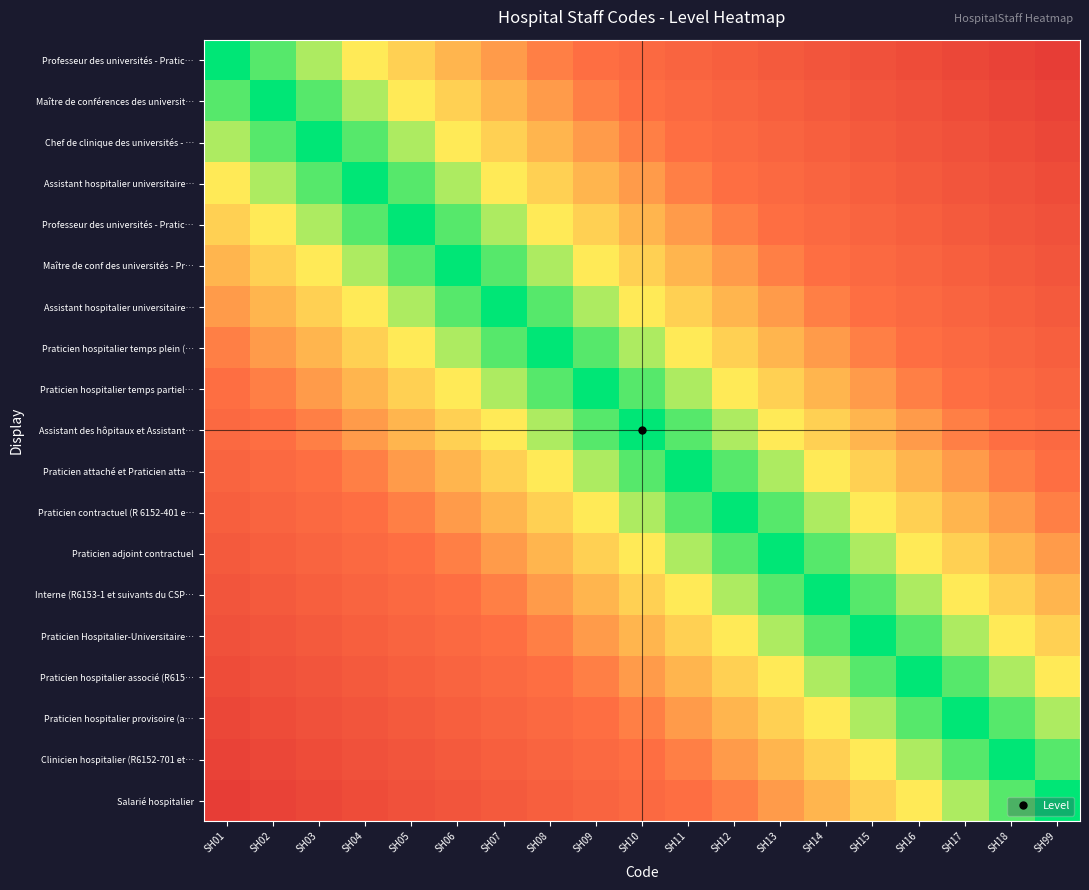

At how many categories does at least one series exceed 0?

19